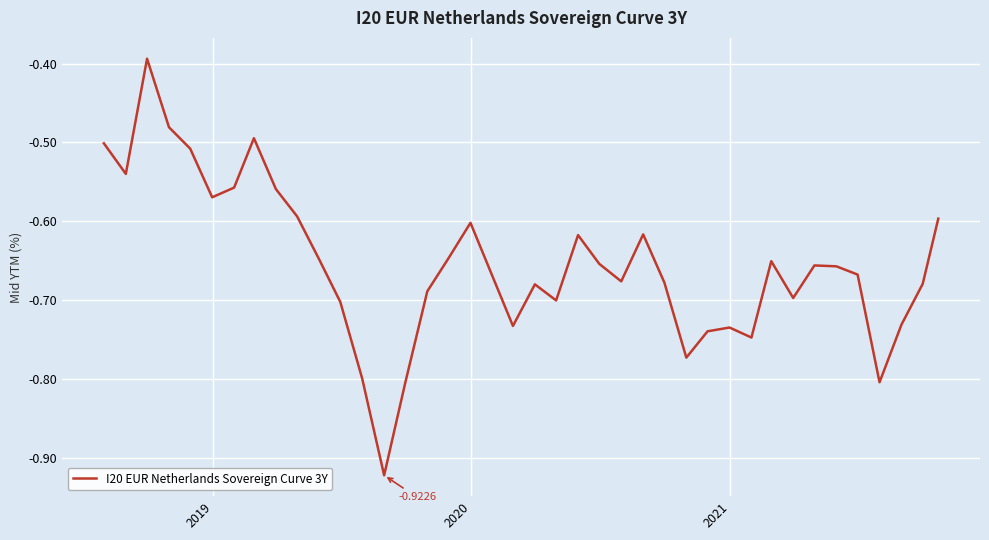

How many lines are shown in the chart?

1